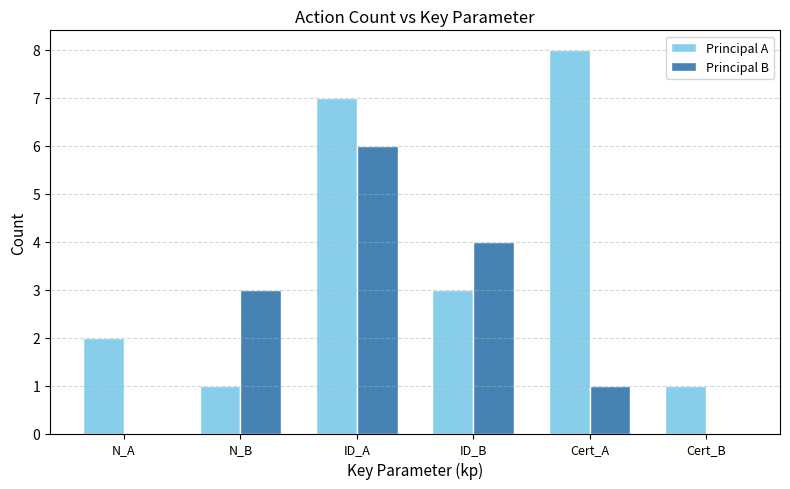

What are all the series names shown in the legend?

Principal A, Principal B